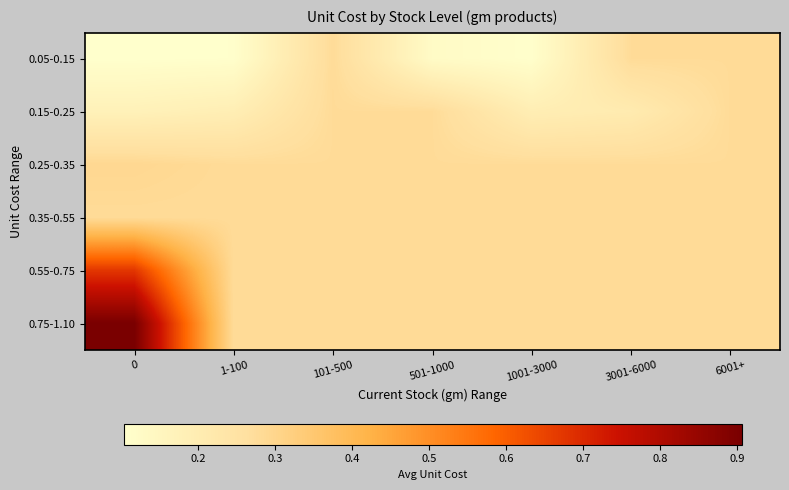

At how many categories does at least one series exceed 0?

7